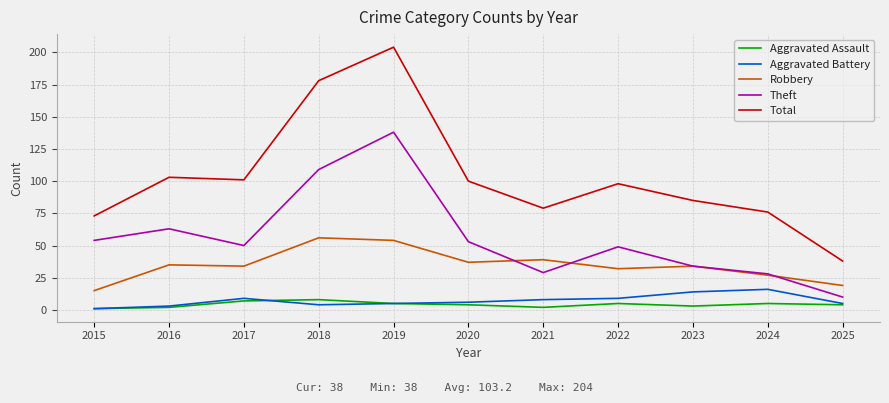

What is the lowest value of the Theft series?

10